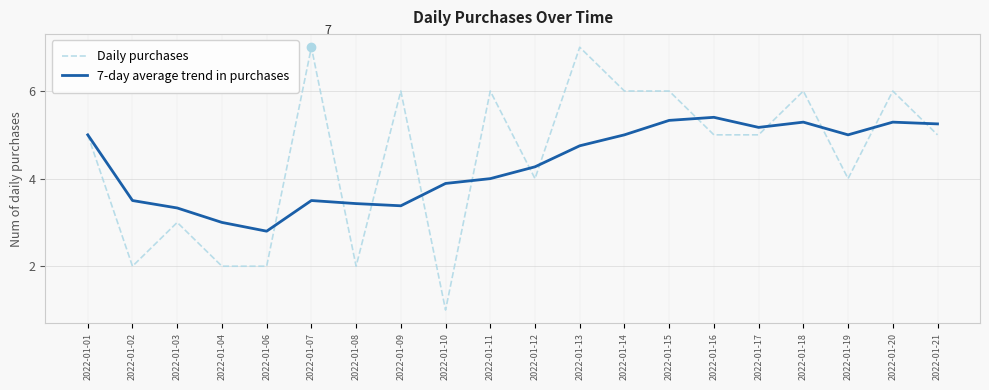

Where is the first local maximum for 7-day average trend in purchases?

2022-01-07